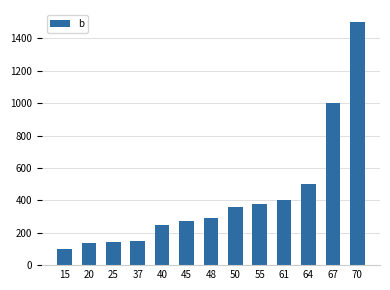

How many values are below 290?

6